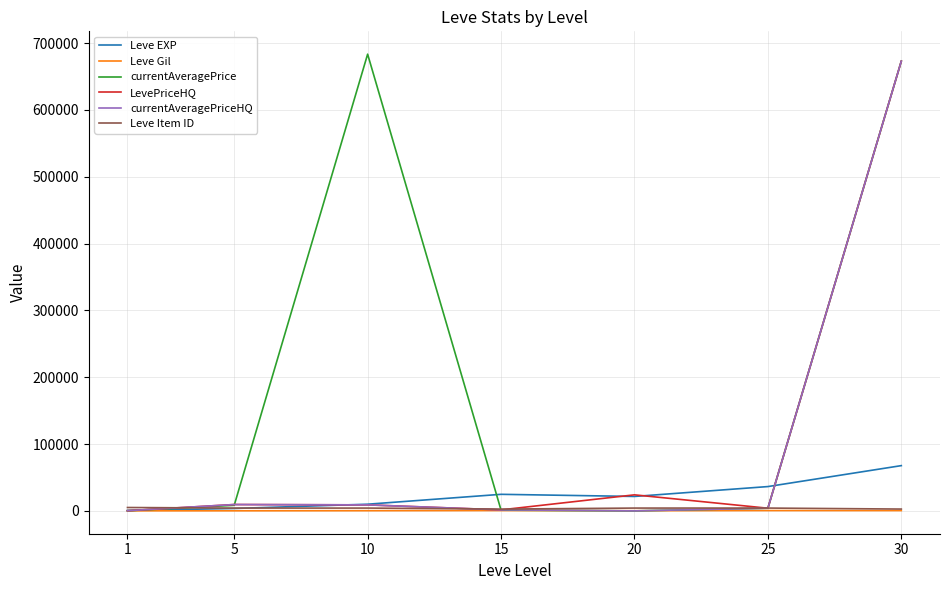

Which series has the largest total across all categories?

currentAveragePrice